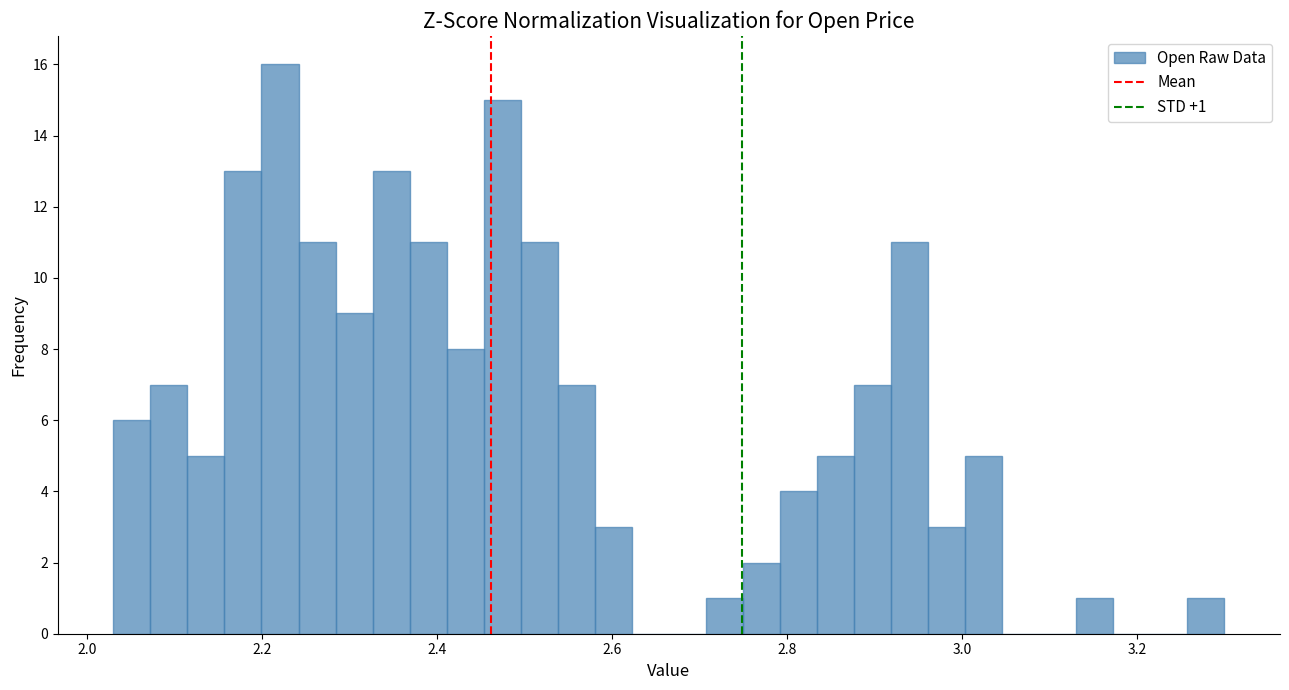

Around what value on the x-axis is the tallest bar? Give the approximate position of its centre, as read against the axis.

2.22